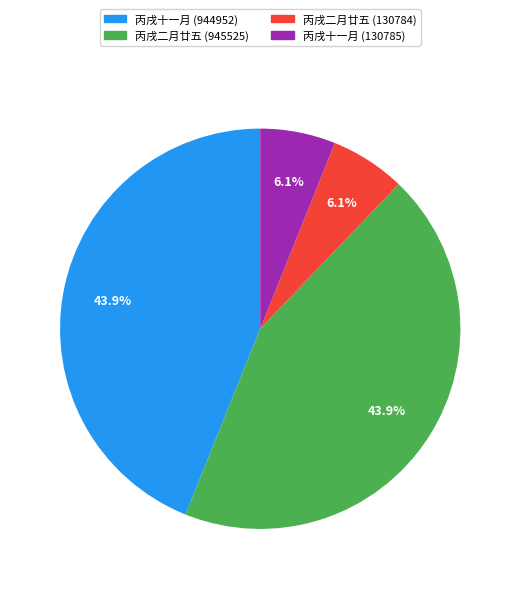

Is there any slice that represents more than half of the pie?

No